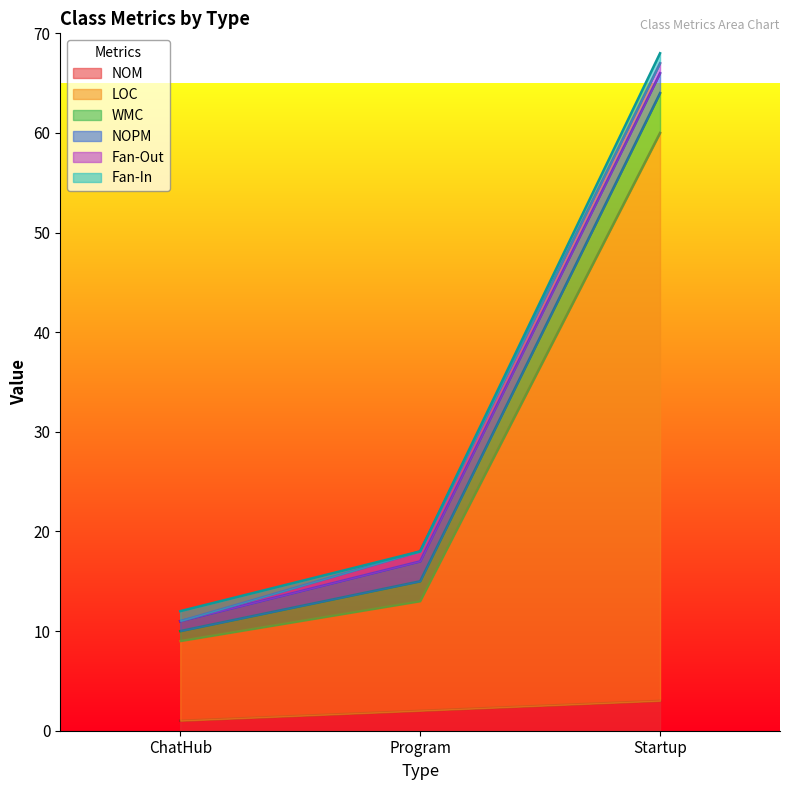

Reading left to right, extract all data points from this chart.

NOM: ChatHub=1	Program=2	Startup=3
LOC: ChatHub=8	Program=11	Startup=57
WMC: ChatHub=1	Program=2	Startup=4
NOPM: ChatHub=1	Program=2	Startup=2
Fan-Out: ChatHub=0	Program=1	Startup=1
Fan-In: ChatHub=1	Program=0	Startup=1